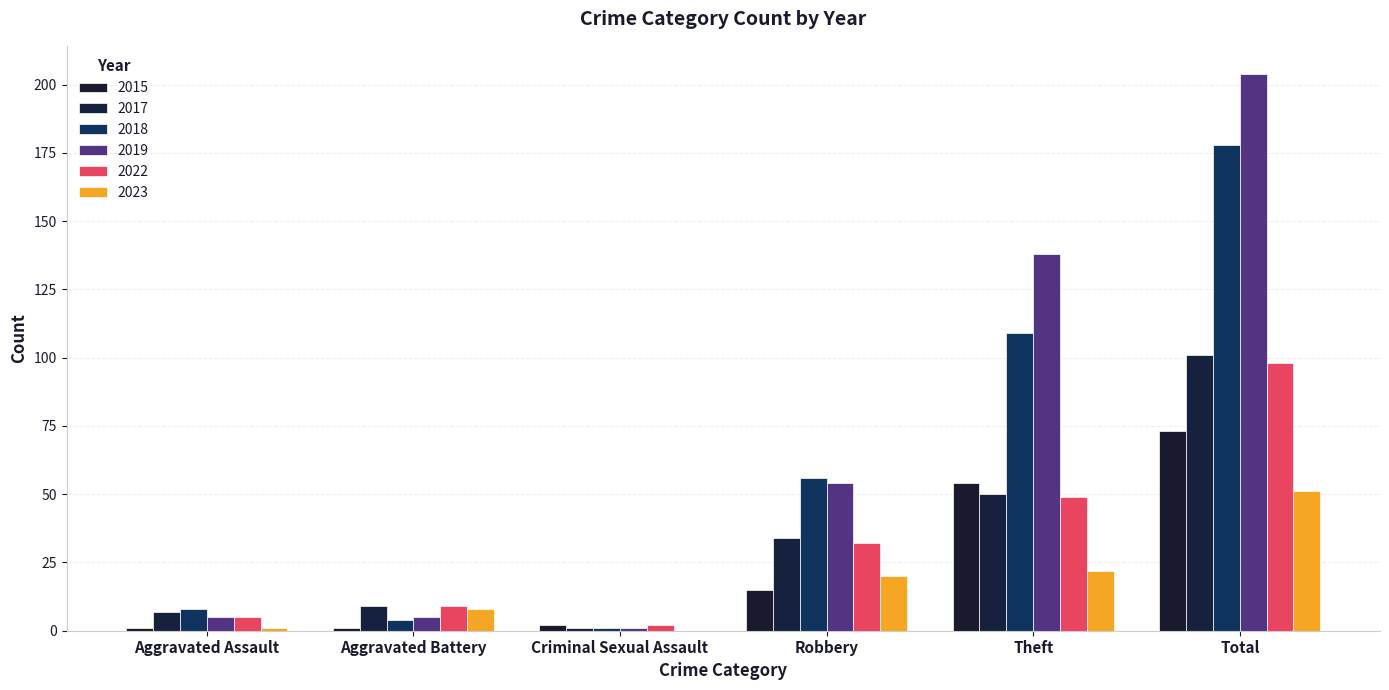

What is the difference between the maximum and minimum values in the 2019 series?

203